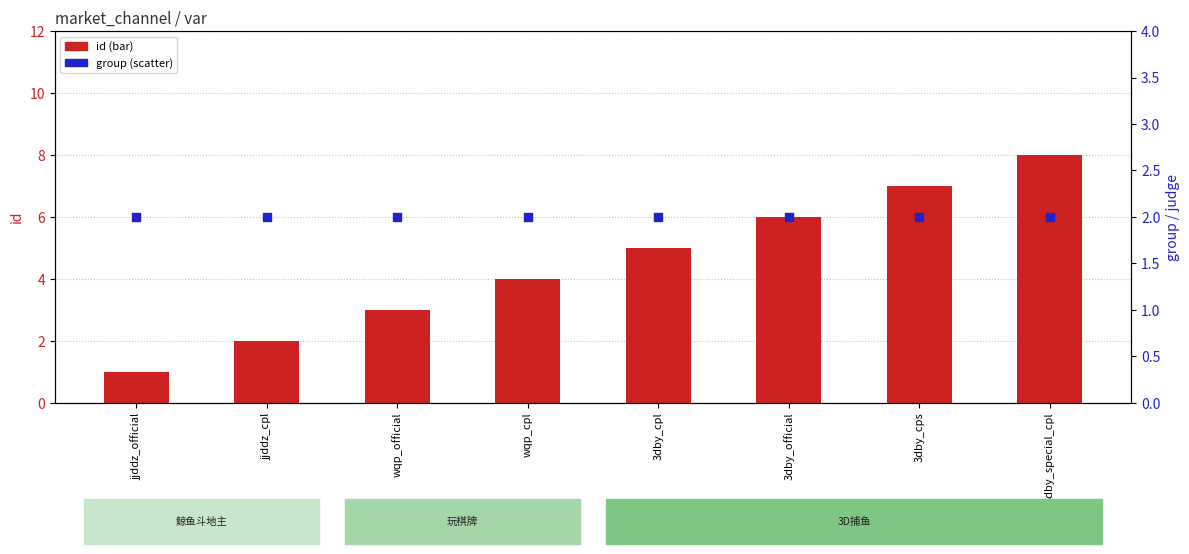

What is the total value across all series at 3dby_special_cpl?

10